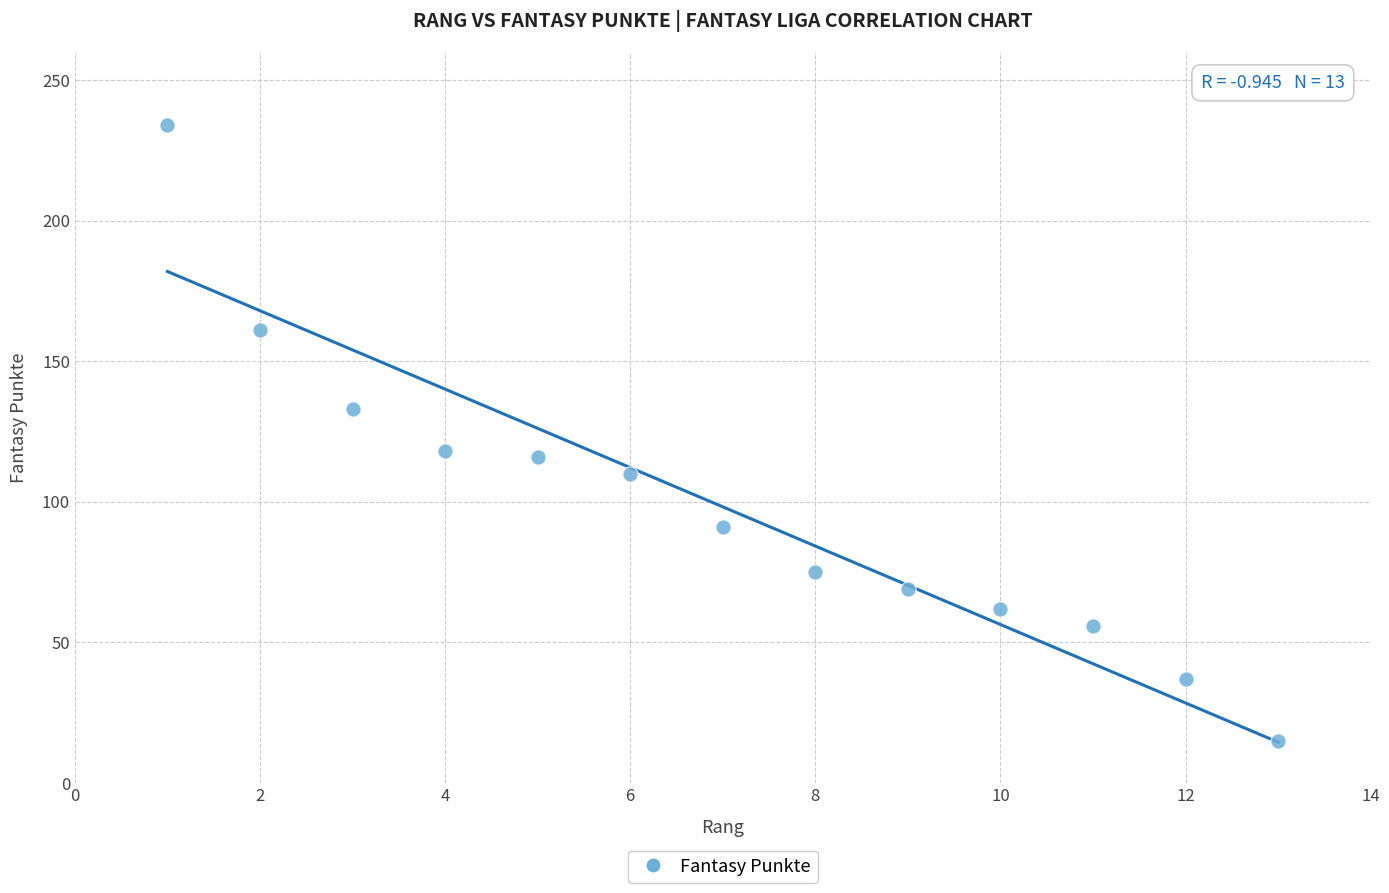

What is the range of X values (max minus min)?

12